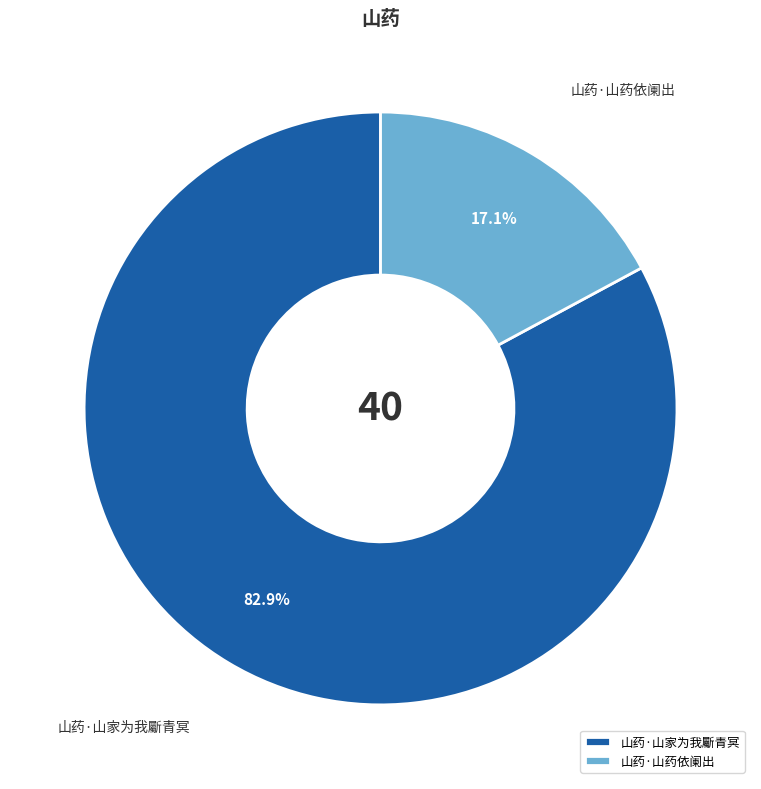

Is the sum of 山药·山家为我斸青冥 and 山药·山药依阑出 greater than half?

Yes